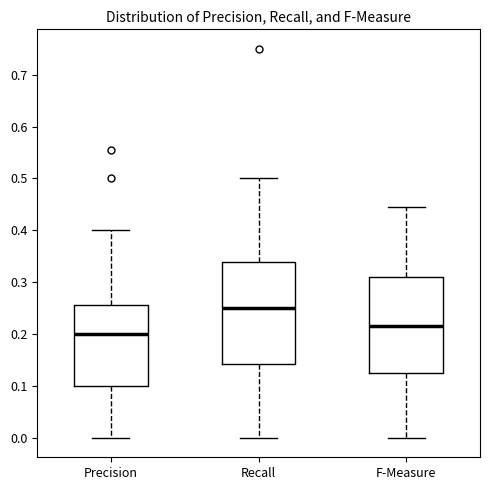

Which box has the highest median line?

Recall